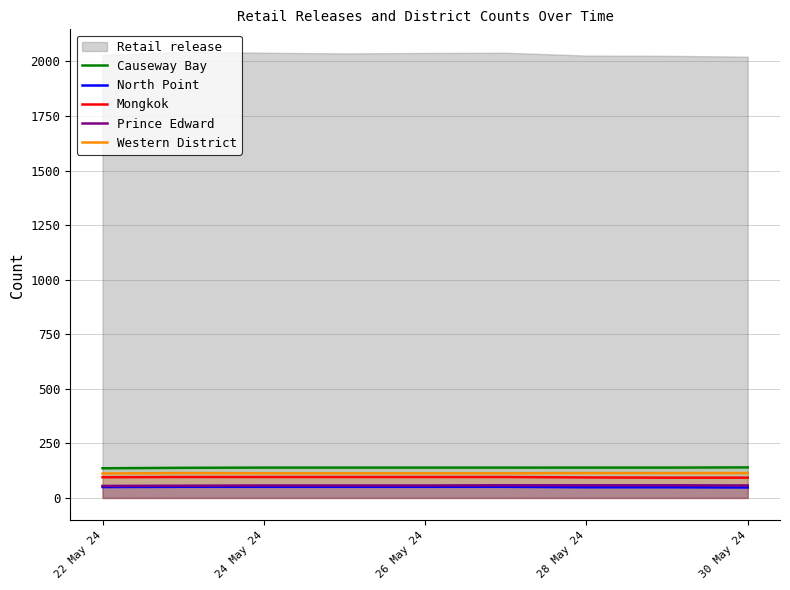

What is the minimum value for Causeway Bay?

136